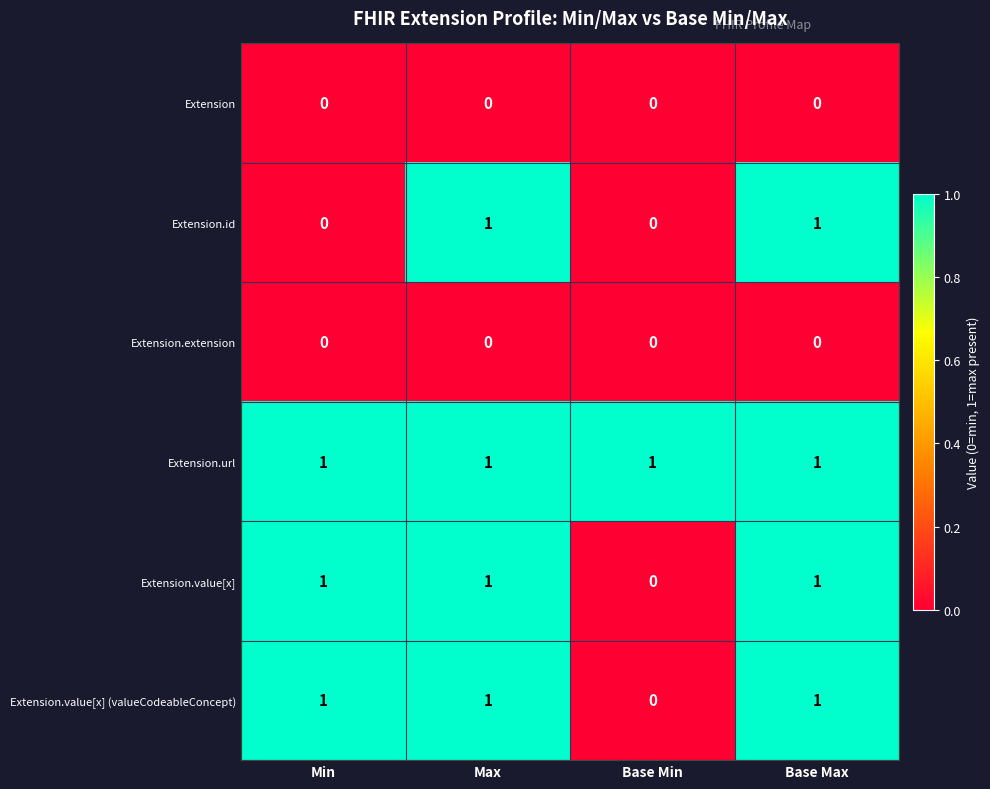

Reading left to right, what are all the values shown in this chart?

Extension: Min=0	Max=0	Base Min=0	Base Max=0
Extension.id: Min=0	Max=1	Base Min=0	Base Max=1
Extension.extension: Min=0	Max=0	Base Min=0	Base Max=0
Extension.url: Min=1	Max=1	Base Min=1	Base Max=1
Extension.value[x]: Min=1	Max=1	Base Min=0	Base Max=1
Extension.value[x] (valueCodeableConcept): Min=1	Max=1	Base Min=0	Base Max=1